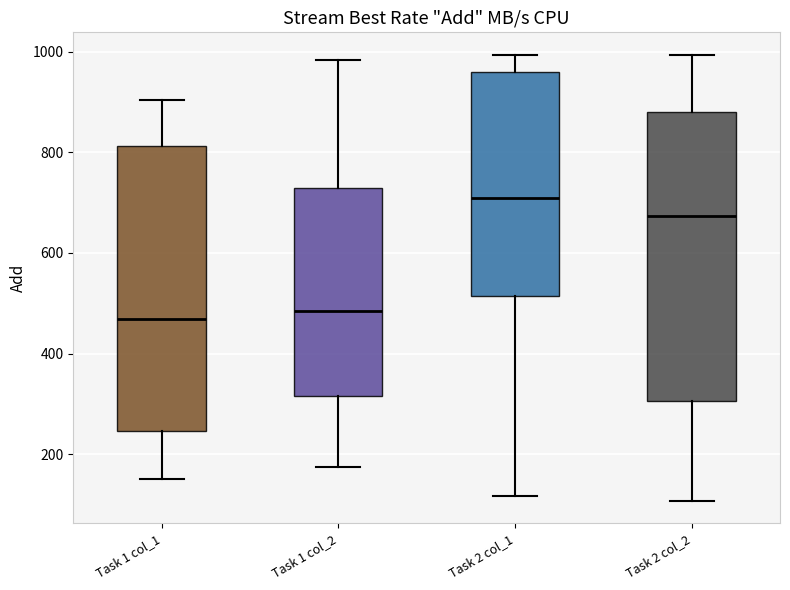

Reading left to right, transcribe this box plot: for each box, give where its median line is, the range the box spans, and where its two whiskers end, as read against the y-axis. The values are not printed on the chart, so give them approximately, as read against the axis.

Task 1 col_1: median 460, box 240 to 820, whiskers 160 to 900
Task 1 col_2: median 480, box 320 to 720, whiskers 180 to 980
Task 2 col_1: median 720, box 520 to 960, whiskers 120 to 1000
Task 2 col_2: median 680, box 300 to 880, whiskers 100 to 1000